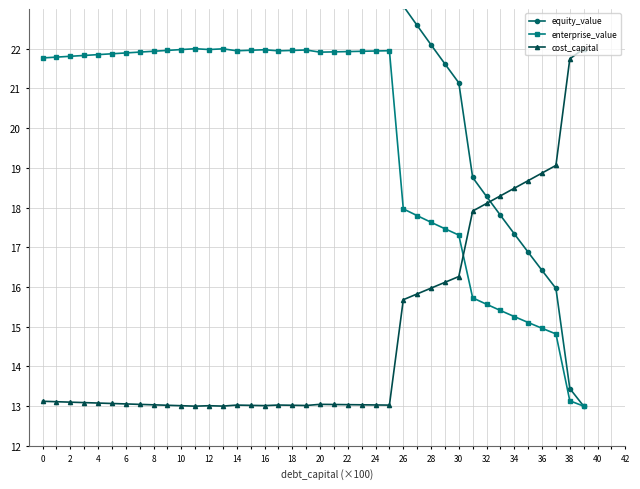

After their last crossing, which series has the higher values: equity_value or cost_capital?

cost_capital